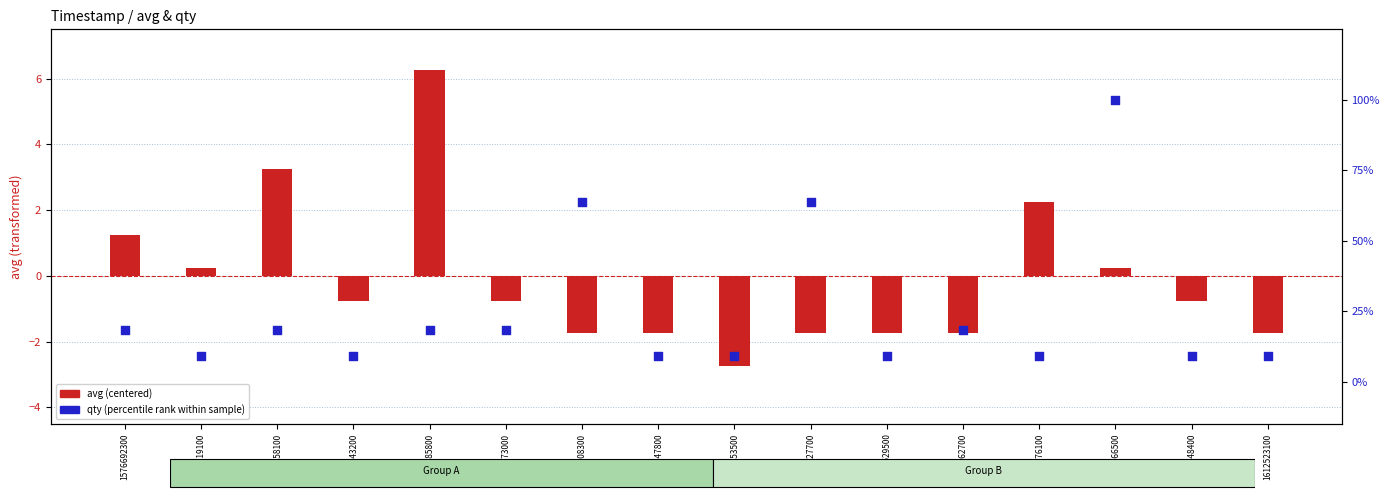

Which series has the largest total across all categories?

qty (percentile rank)